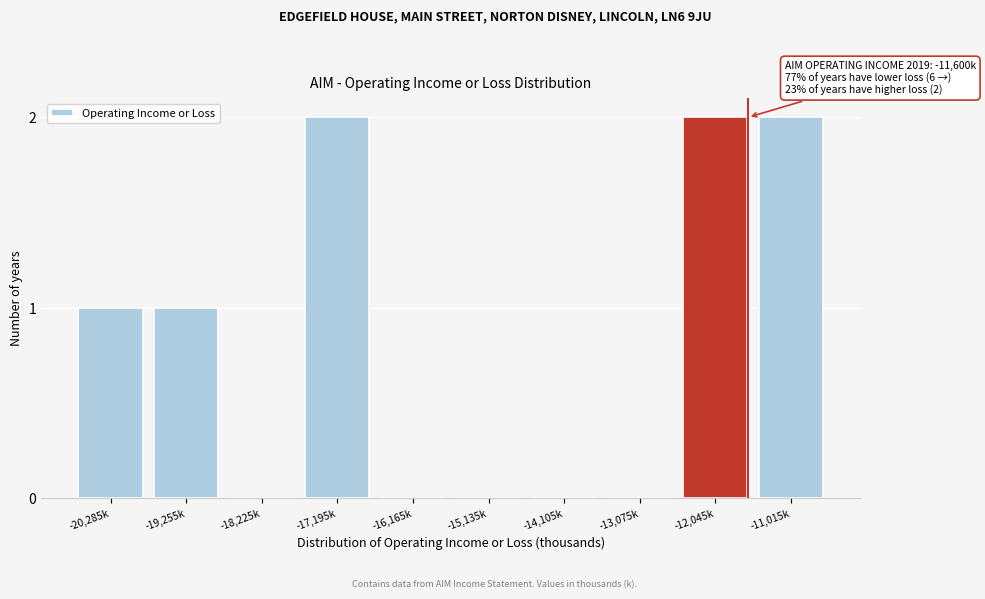

Reading left to right, transcribe all the data shown in this chart.

-20,285k=1	-19,255k=1	-18,225k=0	-17,195k=2	-16,165k=0	-15,135k=0	-14,105k=0	-13,075k=0	-12,045k=2	-11,015k=2